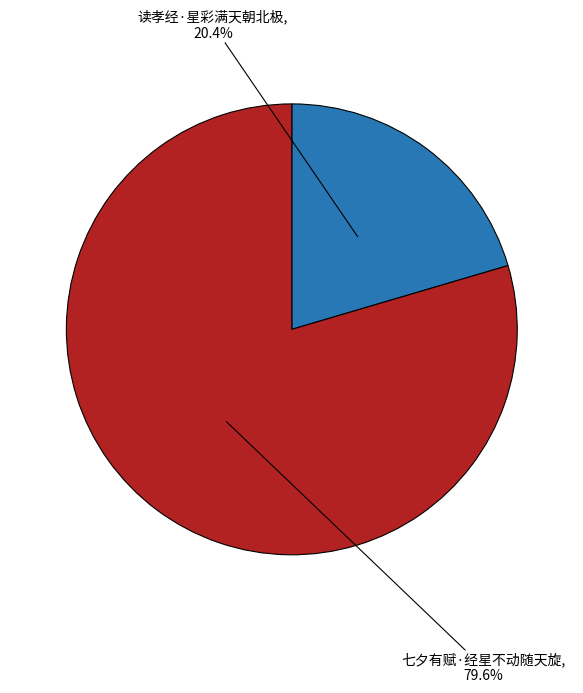

What percentage is the 七夕有赋·经星不动随天旋 slice, to the nearest percent?

80%